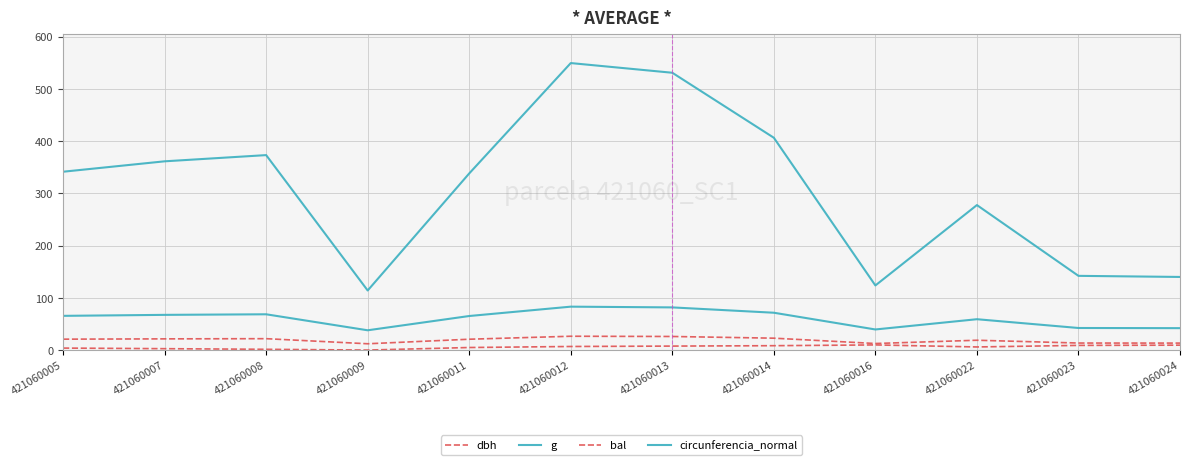

Does the chart display data point markers on the line(s)?

No